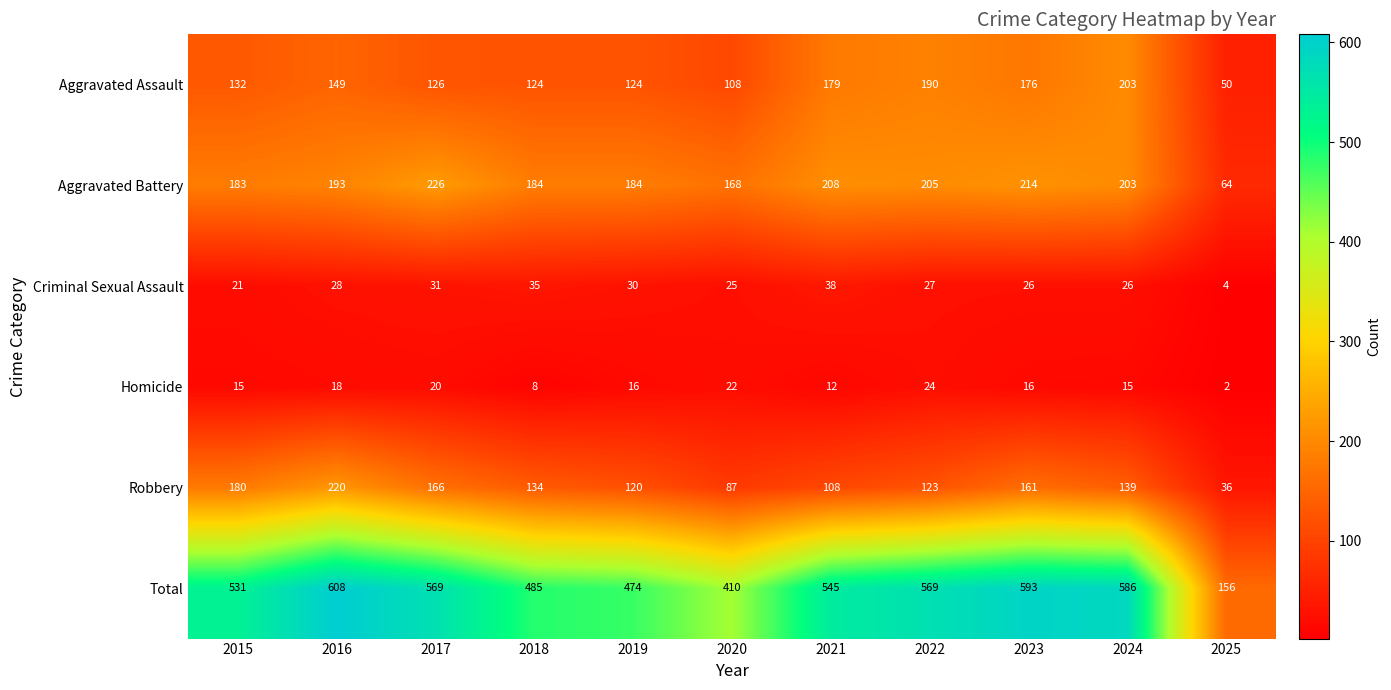

What is the spread (max minus min) of values at 2021?

533